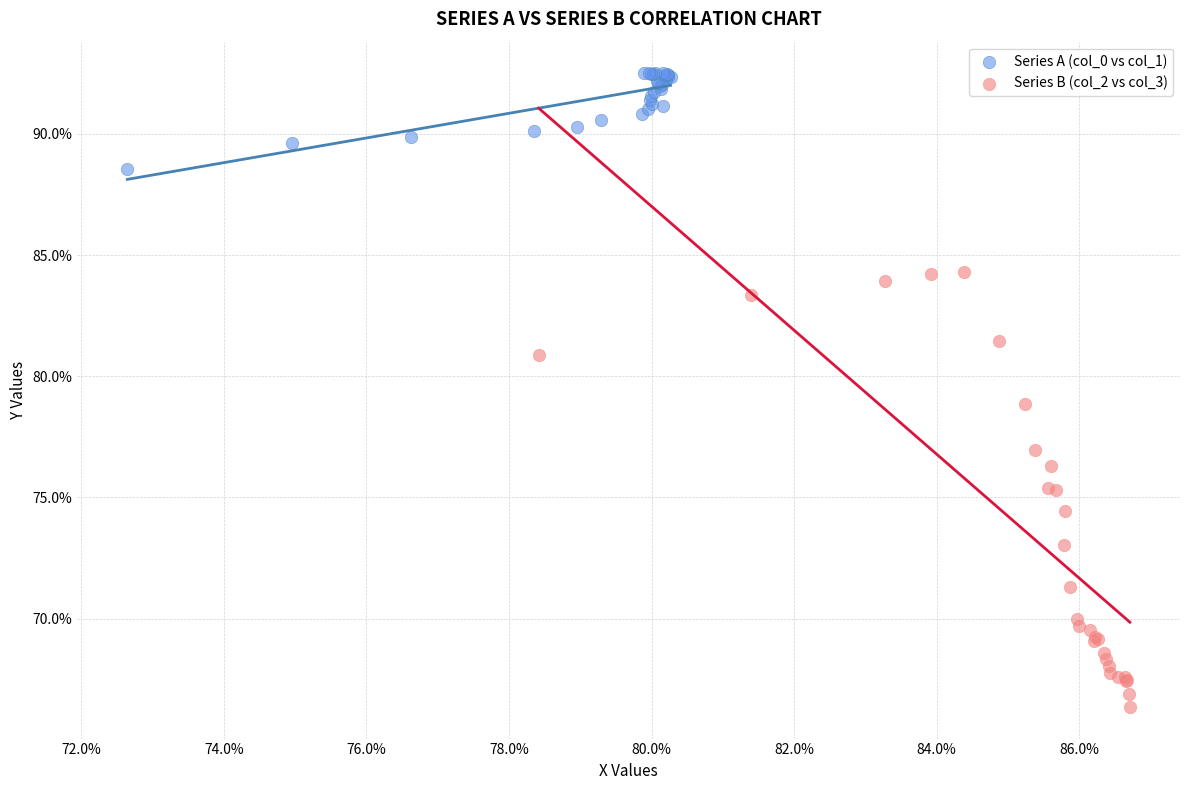

Which series has the largest Y range (max minus min)?

Series B (col_2 vs col_3)